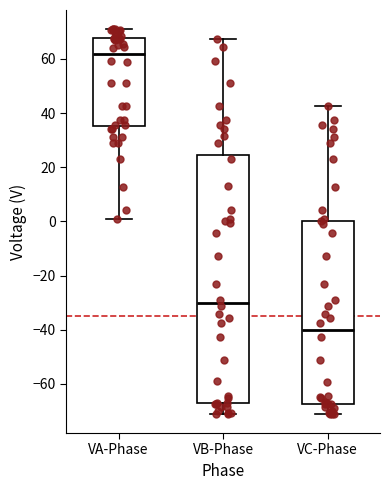

Comparing the boxes themselves (not the whiskers), which one is the tallest?

VB-Phase